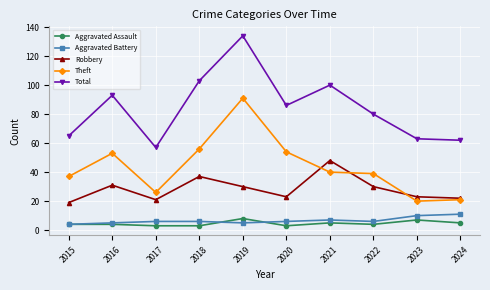

What is the smallest value displayed?

3